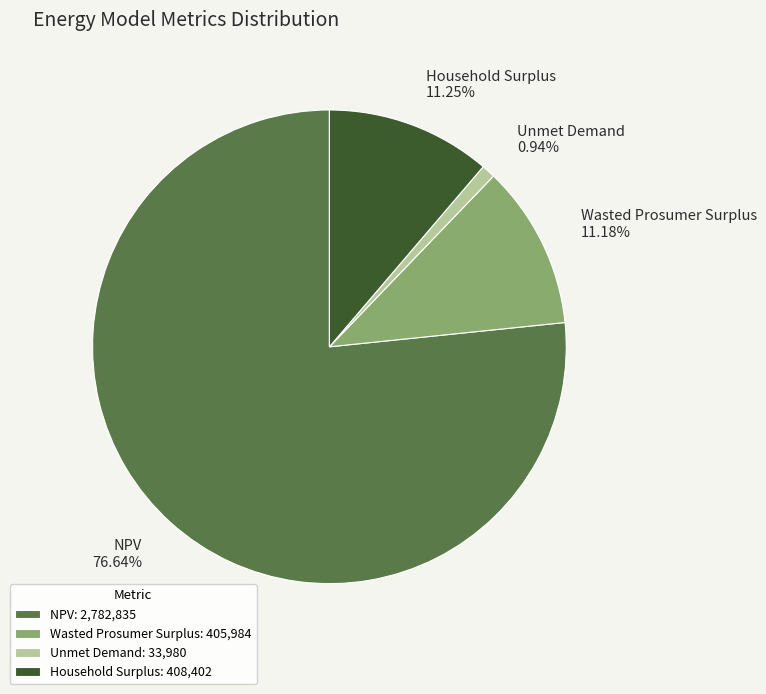

Is there any slice that represents more than half of the pie?

Yes